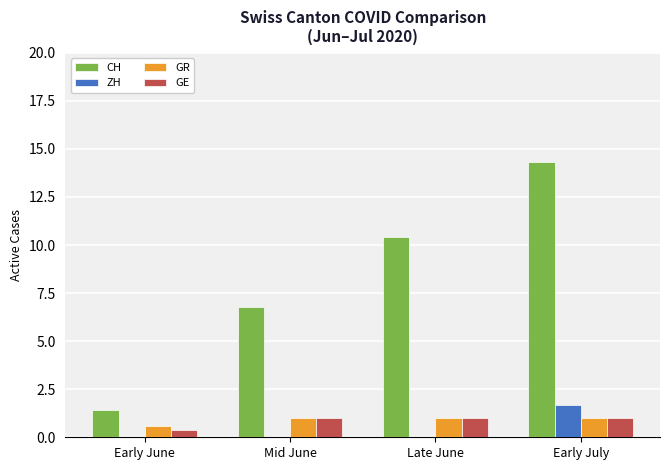

What is the sum of the ZH values at Early July and Late June?

1.7